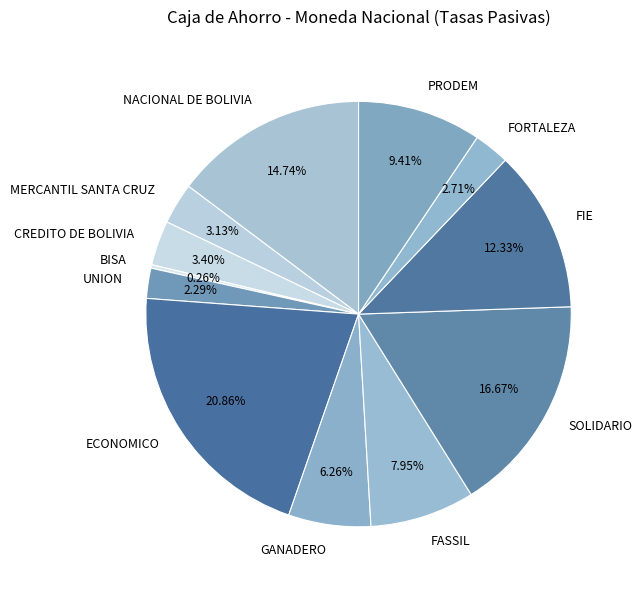

Does CREDITO DE BOLIVIA account for over 50% of the chart?

No